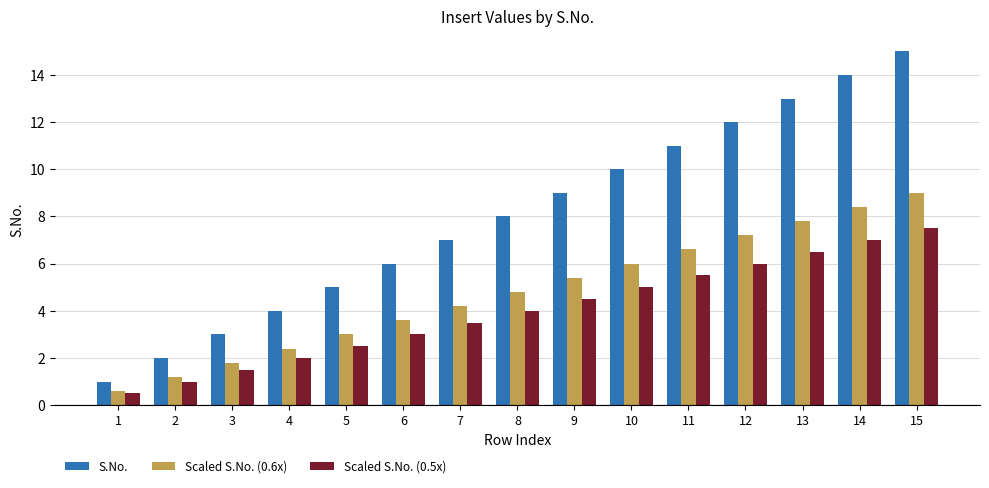

Which series has the largest range (max minus min)?

S.No.